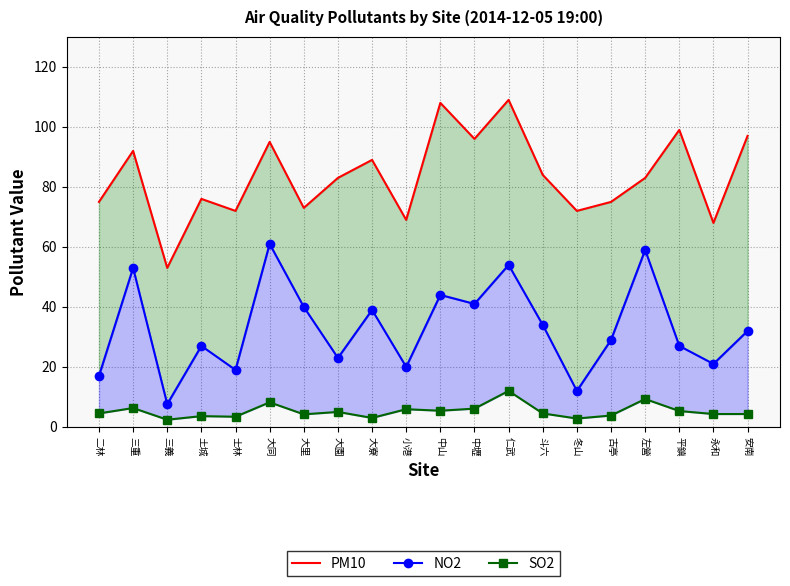

Reading right to left, transcribe all the data shown in this chart.

PM10: 97.0	68.0	99.0	83.0	75.0	72.0	84.0	109.0	96.0	108.0	69.0	89.0	83.0	73.0	95.0	72.0	76.0	53.0	92.0	75.0
NO2: 32.0	21.0	27.0	59.0	29.0	12.0	34.0	54.0	41.0	44.0	20.0	39.0	23.0	40.0	61.0	19.0	27.0	7.6	53.0	17.0
SO2: 4.3	4.3	5.3	9.3	3.8	2.8	4.5	12.0	6.1	5.4	5.9	3.0	5.0	4.2	8.2	3.4	3.6	2.4	6.3	4.5